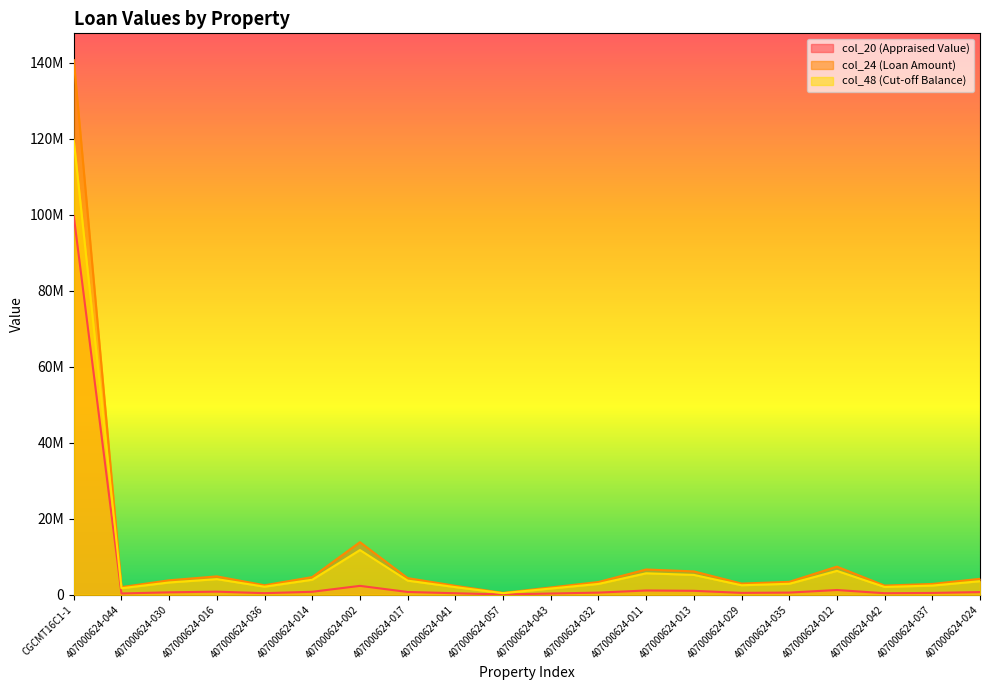

Reading left to right, what are all the values shown in this chart?

col_20: 99596835.5	341756.0	644600.0	818864.0	422968.0	788412.0	2341544.0	741040.0	400120.0	82900.0	326532.0	568468.0	1125092.0	1040500.0	499100.0	575236.0	1251984.0	409432.0	482184.0	710584.0
col_24: 119544000.0	1717000.0	3238500.0	4114000.0	2125000.0	3961000.0	11764000.0	3723000.0	2010218.6	416500.0	1640500.0	2856000.0	5652500.0	5227500.0	2507500.0	2890000.0	6290000.0	2057000.0	2422500.0	3570000.0
col_48: 140640000.0	2020000.0	3810000.0	4840000.0	2500000.0	4660000.0	13840000.0	4380000.0	2364963.0	490000.0	1930000.0	3360000.0	6650000.0	6150000.0	2950000.0	3400000.0	7400000.0	2420000.0	2850000.0	4200000.0